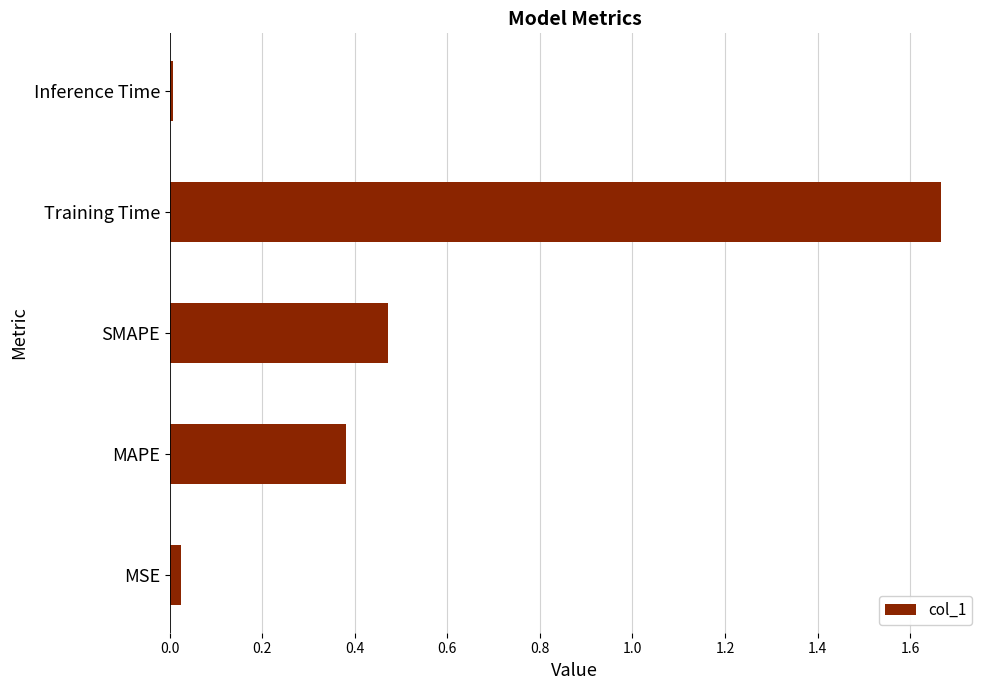

True or false: the data shows 0.2 at SMAPE.

False